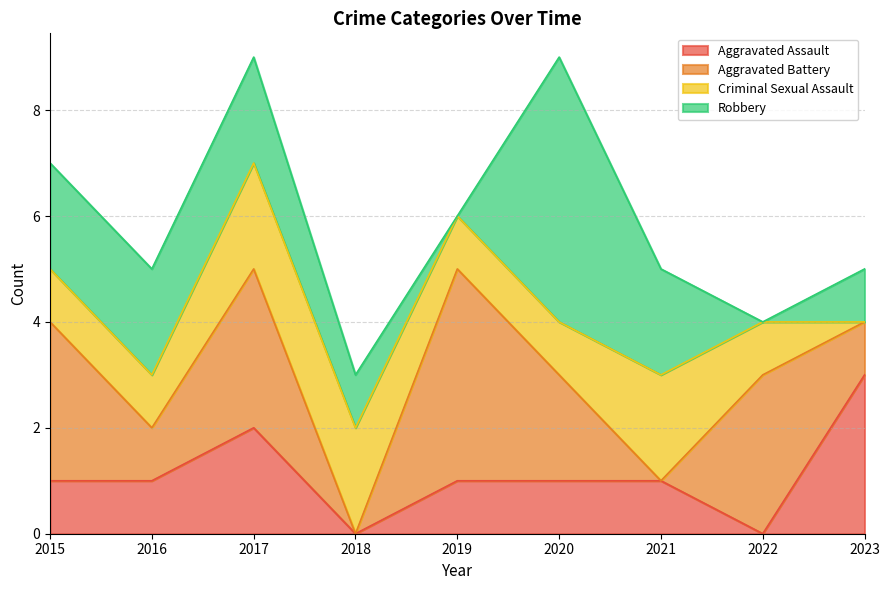

The value of Criminal Sexual Assault at 2020 is 1. True or false?

True